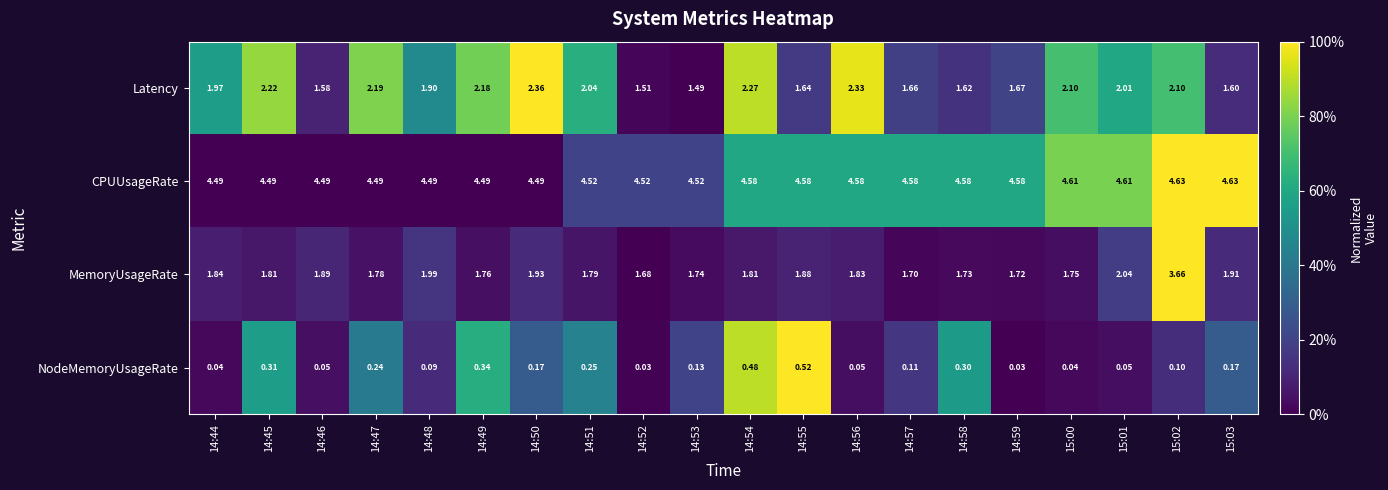

Rank the series at 15:02 from highest to lowest value.

CPUUsageRate, MemoryUsageRate, Latency, NodeMemoryUsageRate